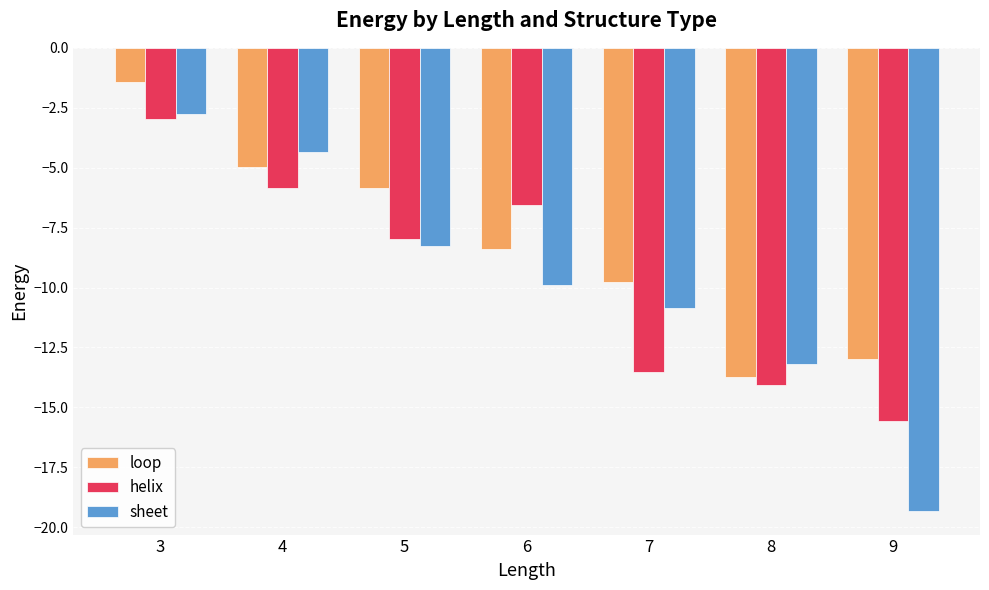

Which series changed the most between 5 and 6?

loop